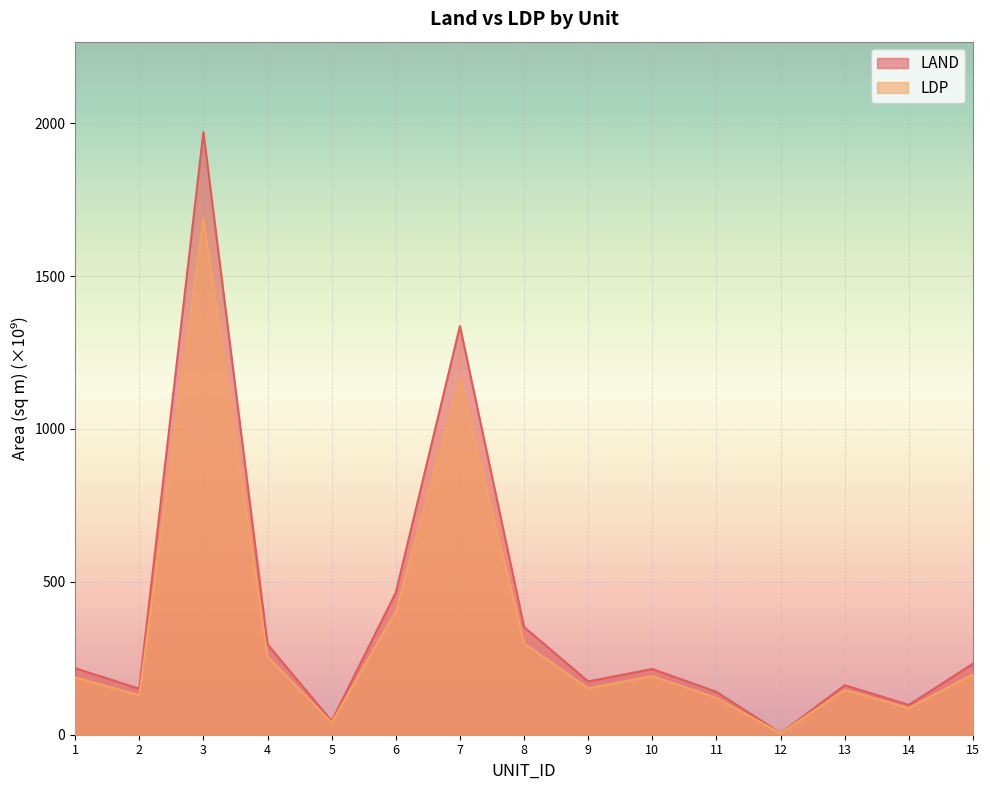

True or false: LAND and LDP intersect in this chart.

False